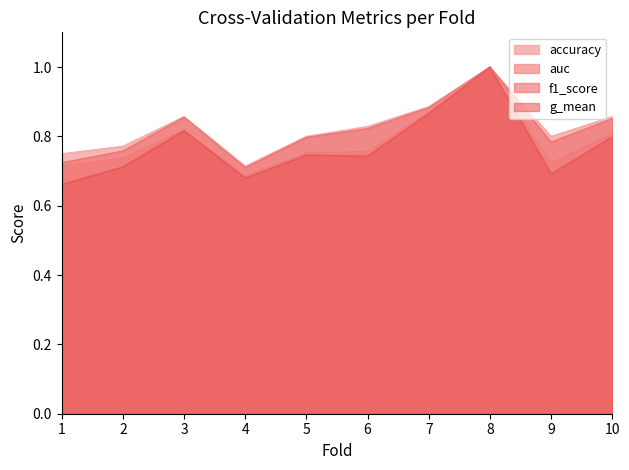

Count the number of data series in this chart.

4